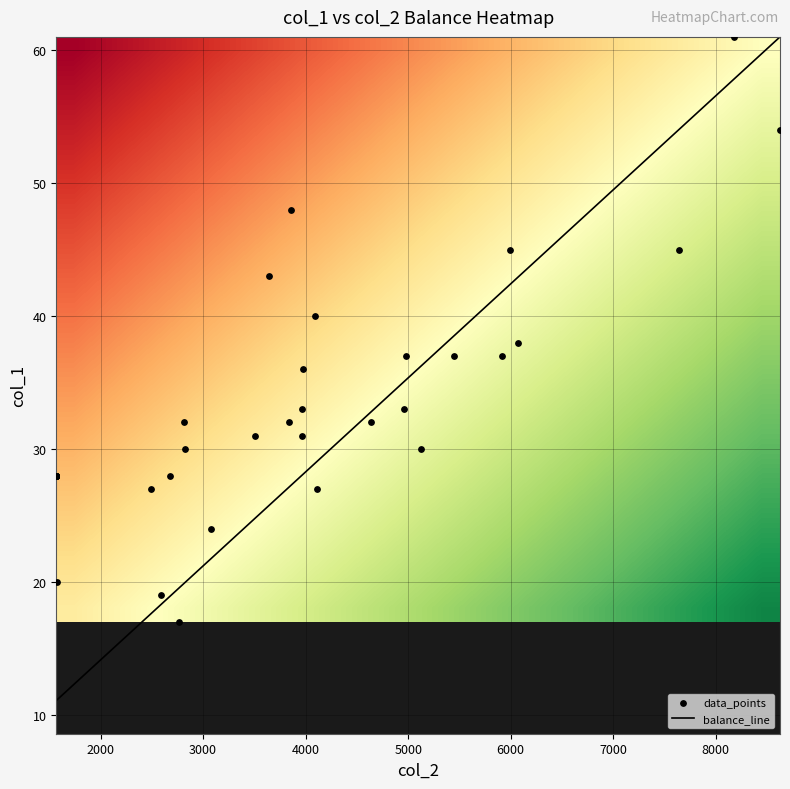

What is the difference between the maximum and second lowest values?

42